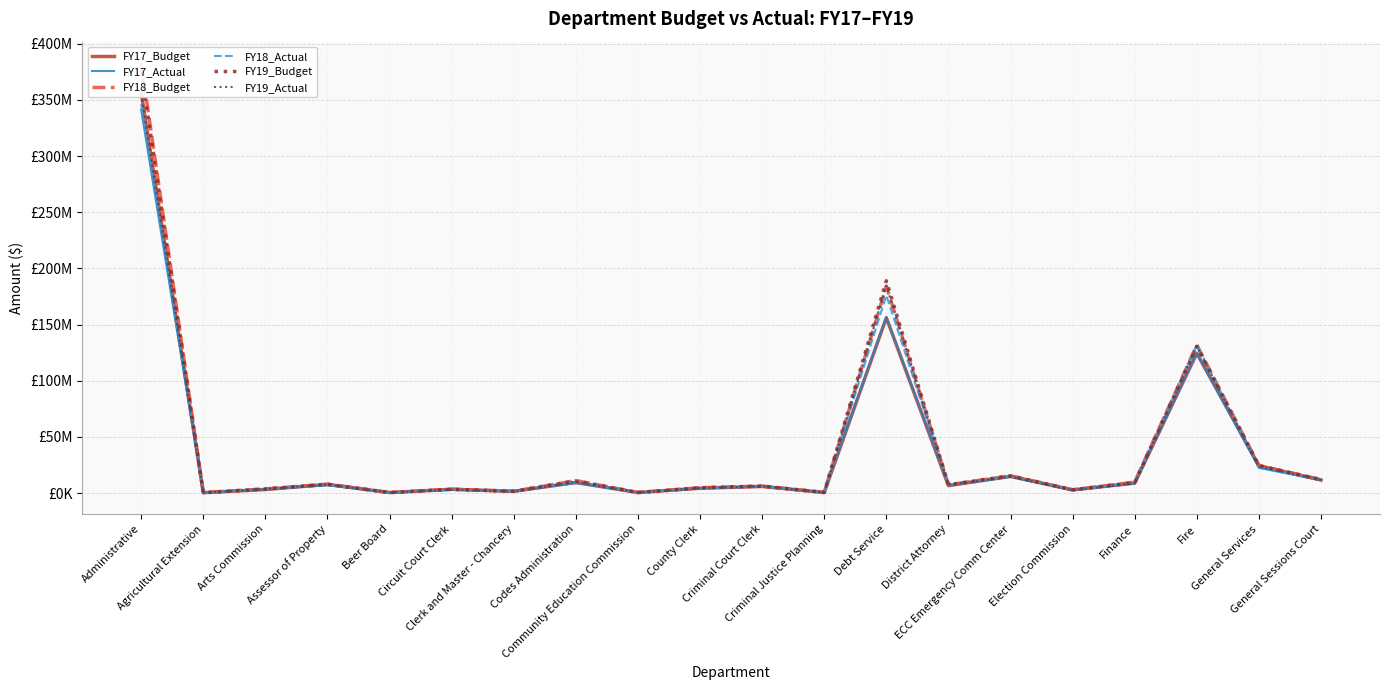

The value of FY19_Budget at District Attorney is 2165151.5. True or false?

False